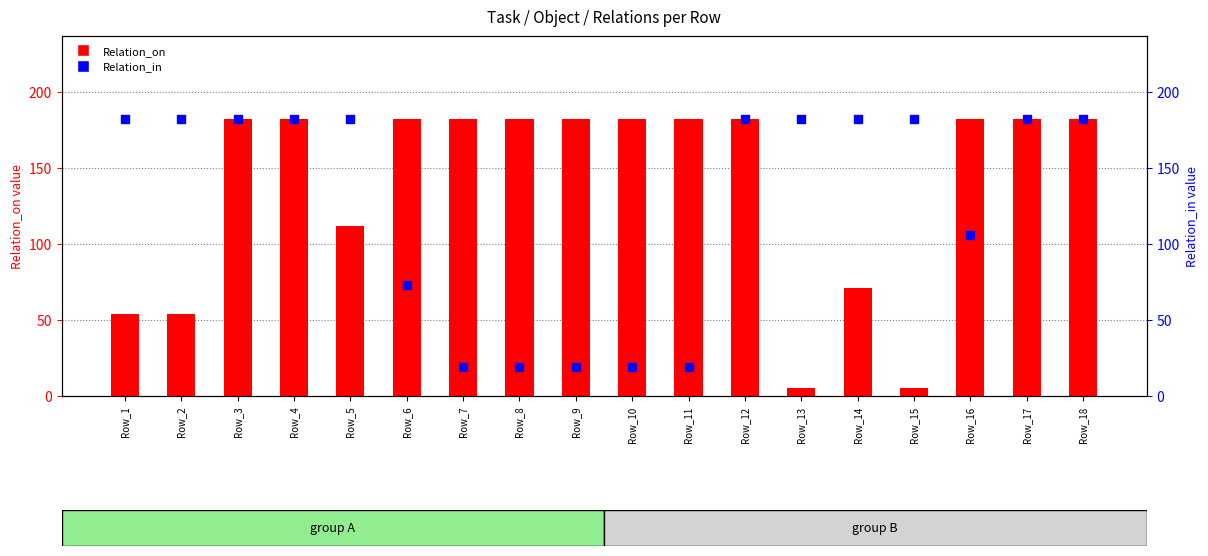

What are all the series names shown in the legend?

Relation_on, Relation_in